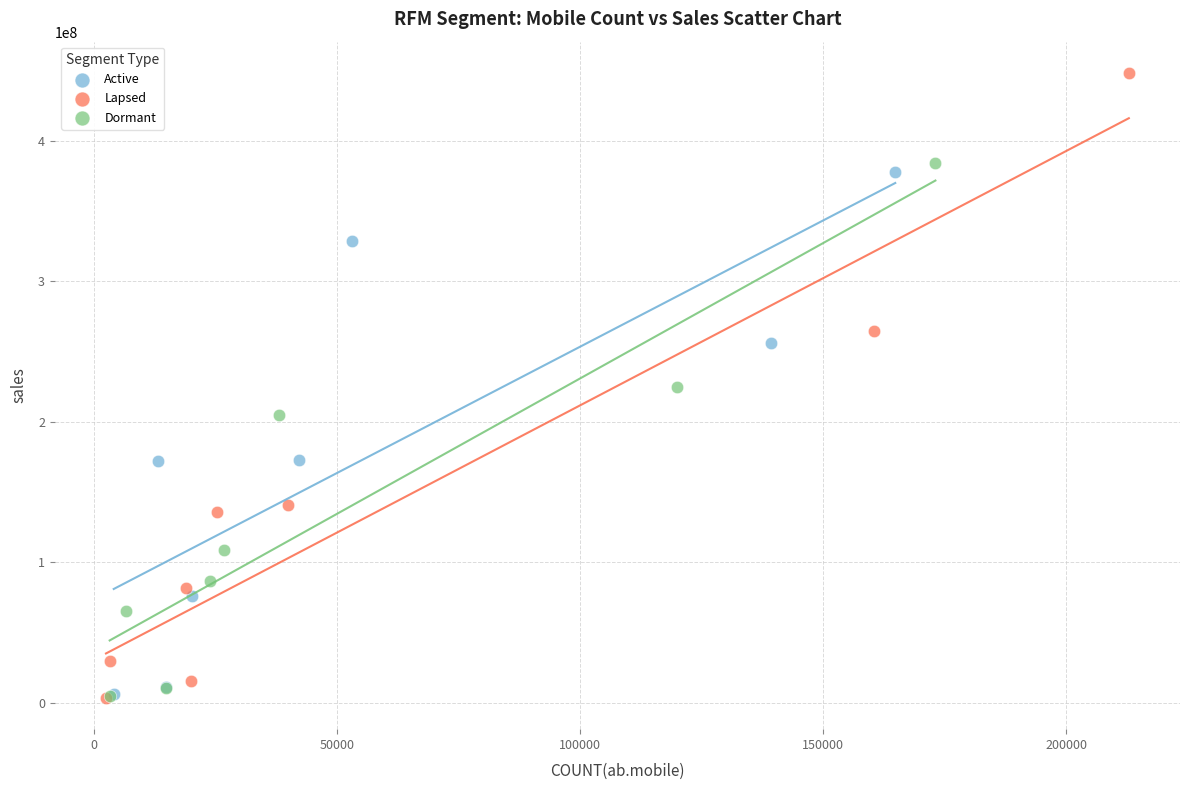

What are all the series names shown in the legend?

Active, Lapsed, Dormant